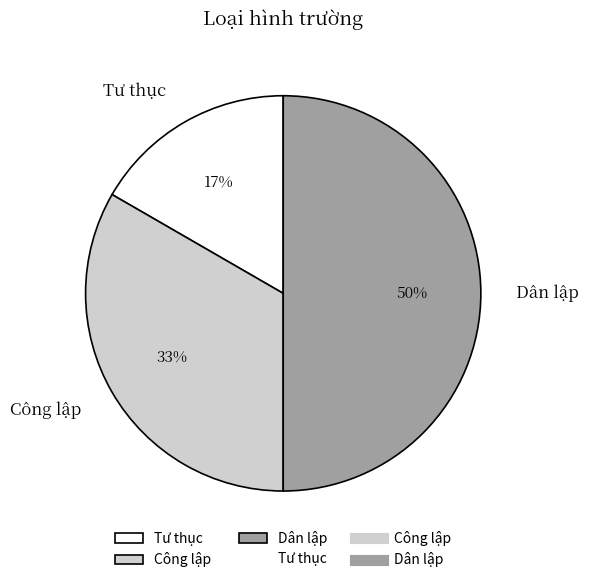

The Dân lập slice represents 50% of the pie. True or false?

True